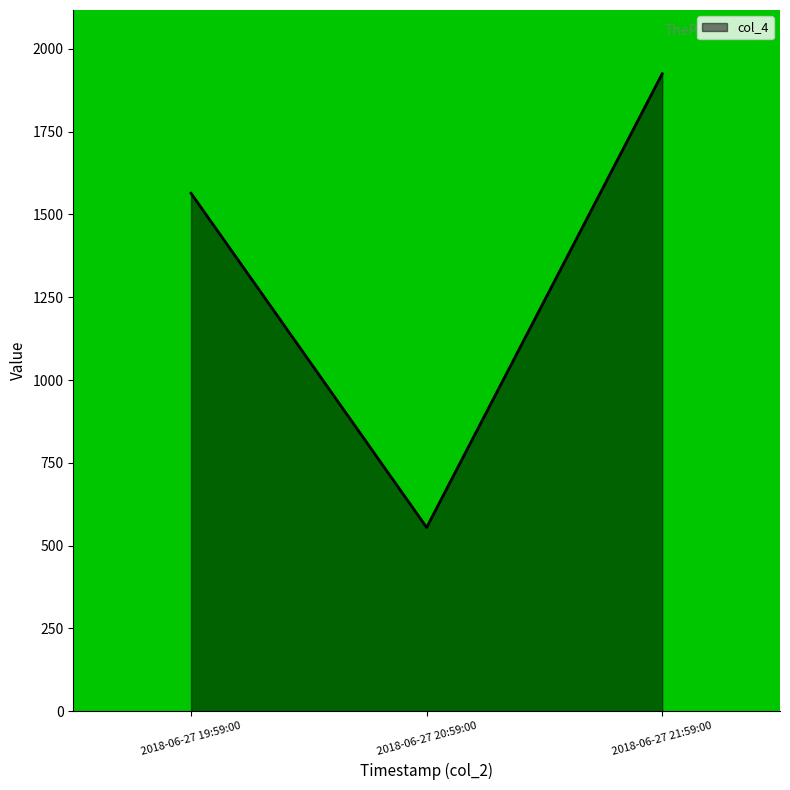

Reading left to right, transcribe all the data shown in this chart.

1564	555	1925